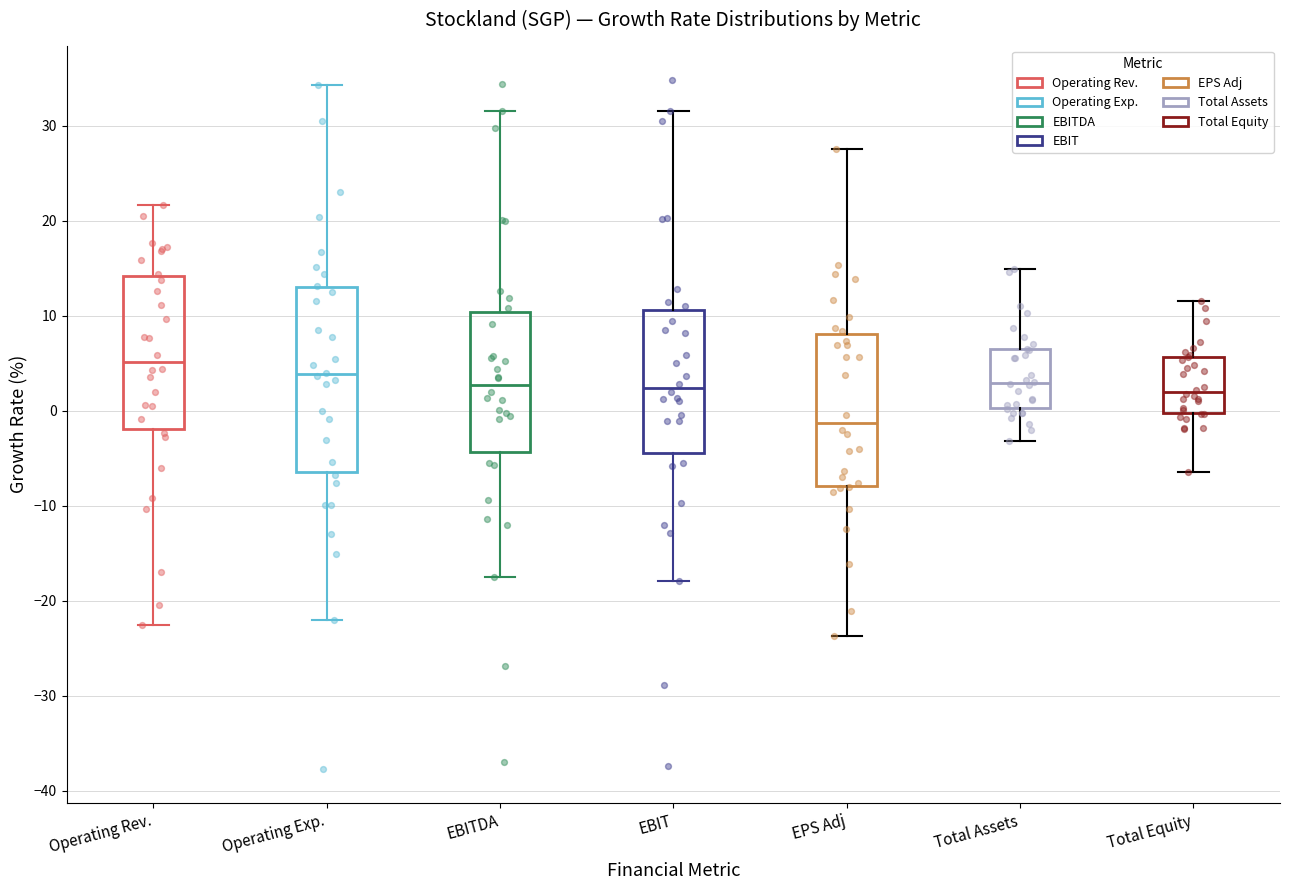

Comparing the boxes themselves (not the whiskers), which one is the tallest?

Operating Exp.